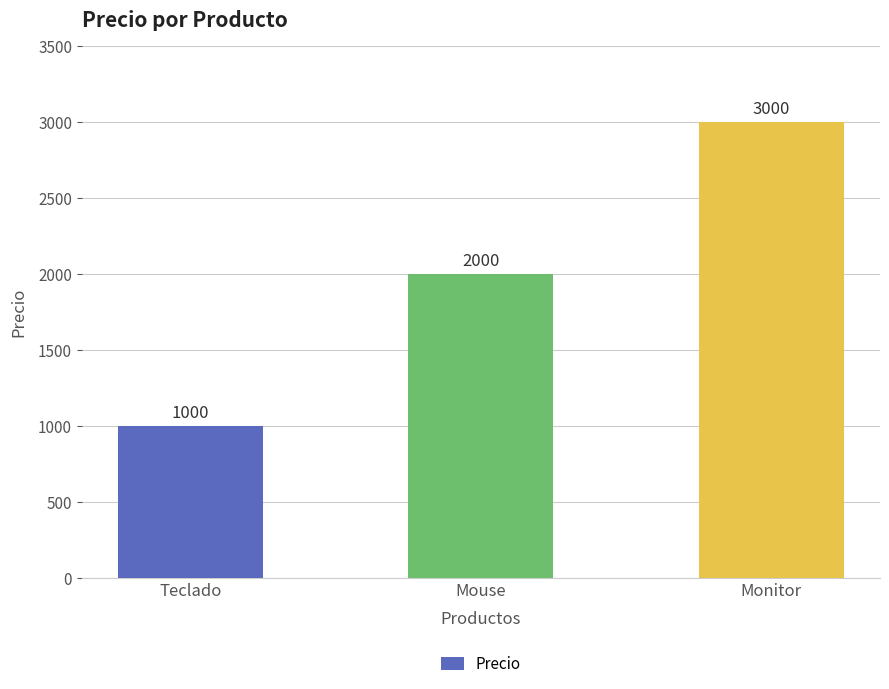

What is the maximum value shown in the chart?

3000